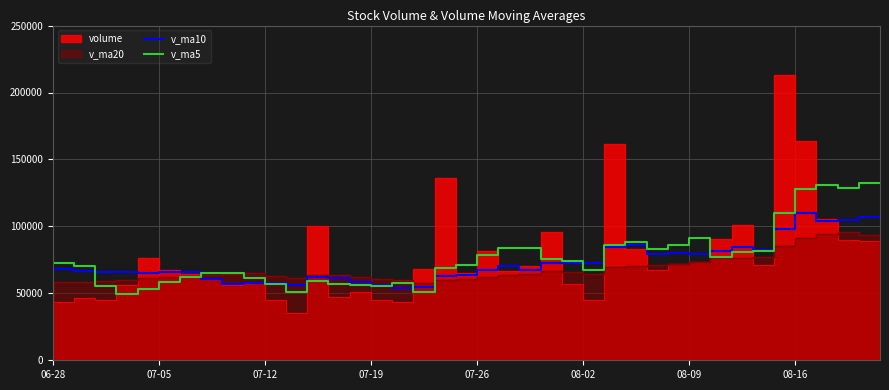

True or false: v_ma5 has a value of 91647.0 at 31.

True